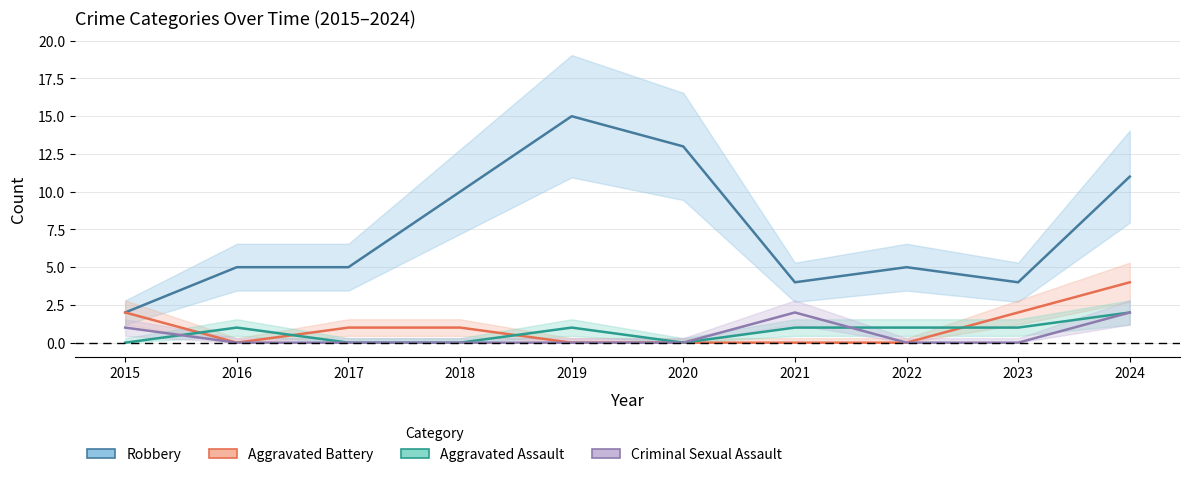

List the labels in order of Aggravated Assault value, largest first.

2024, 2016, 2019, 2021, 2022, 2023, 2015, 2017, 2018, 2020